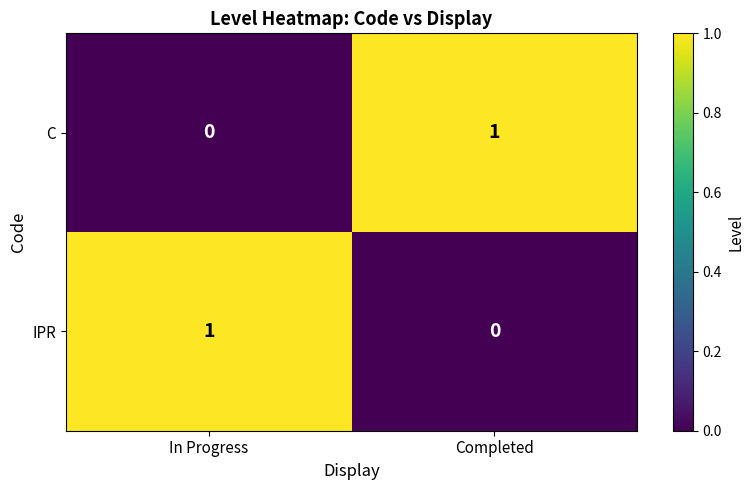

Reading right to left, what are all the values shown in this chart?

C: Completed=1	In Progress=0
IPR: Completed=0	In Progress=1